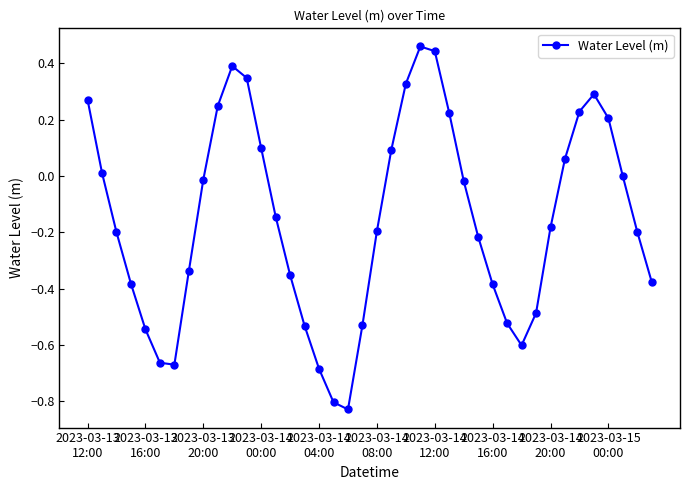

What is the difference between the second highest and minimum values?

1.3